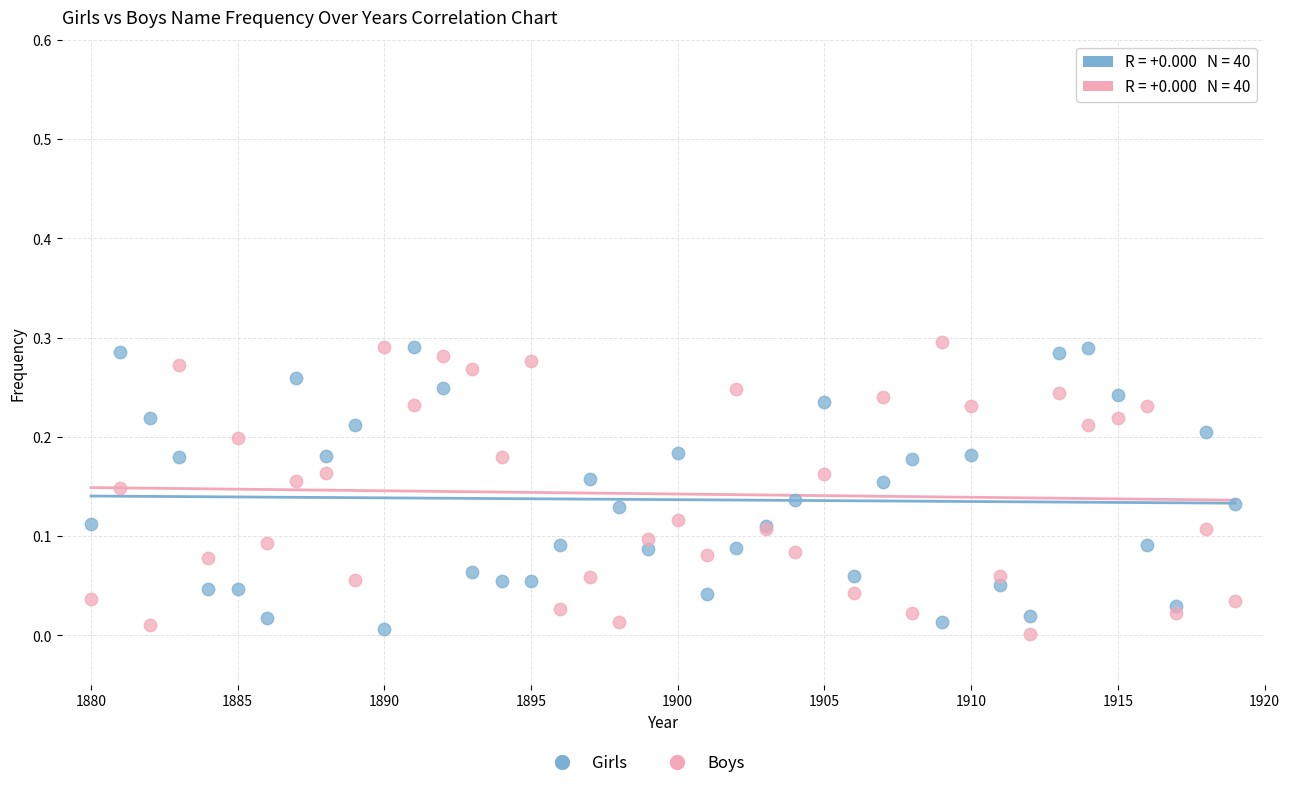

Which series has the largest Y range (max minus min)?

Boys